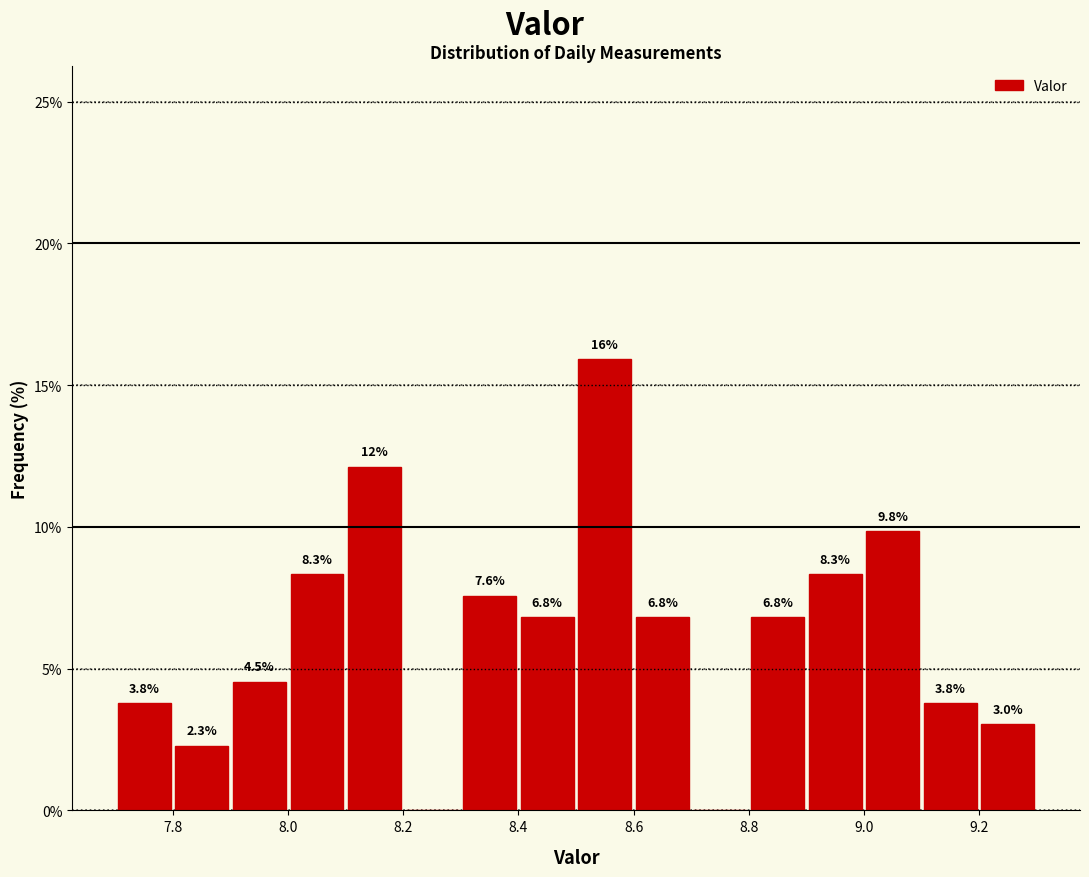

Which range on the x-axis has the tallest bar?

8.5 to 8.6